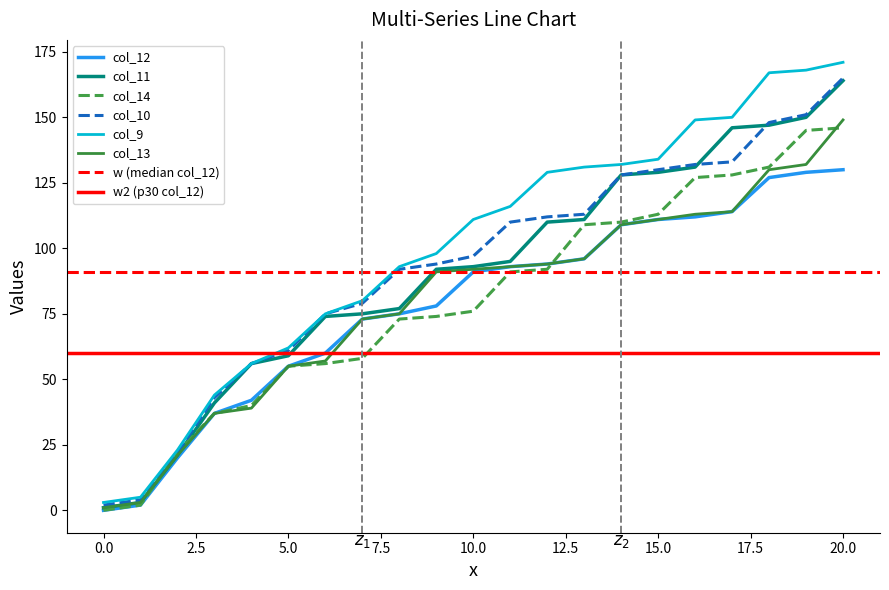

What is the difference between the highest and lowest values at 2?

3